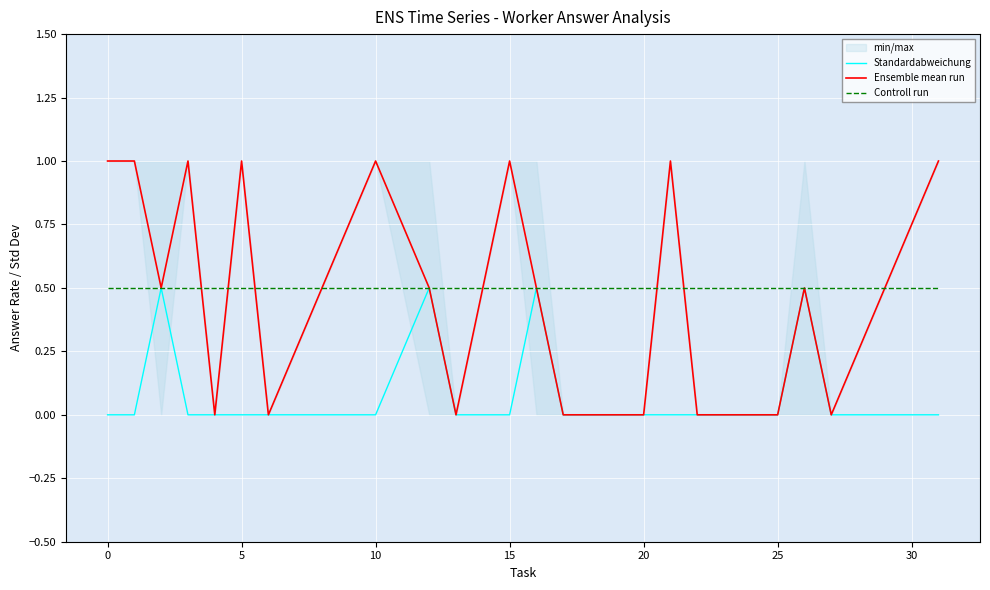

Is it true that Controll run equals 0.1 at 14?

False